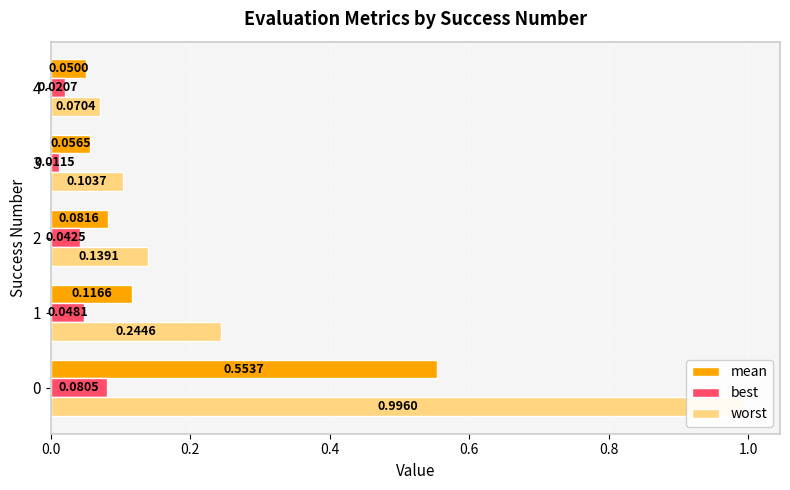

The value of mean at 4 is 0.1. True or false?

True